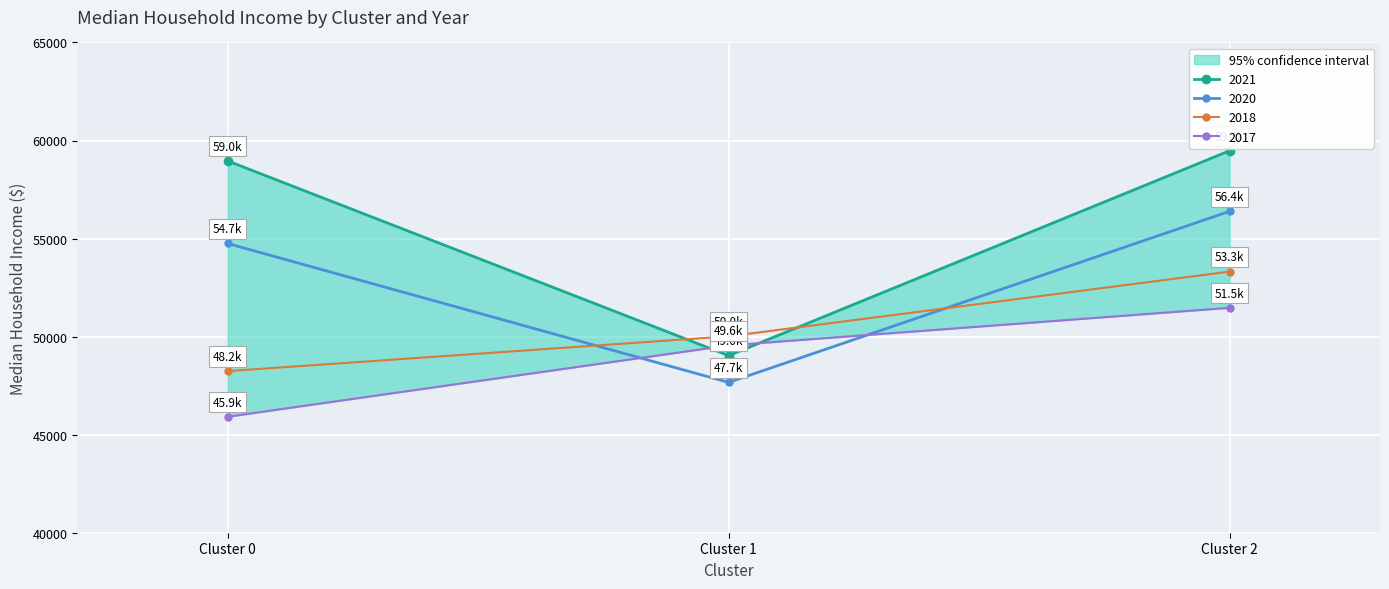

What is the value of the 2020 point at the 1st from the left?

54748.7